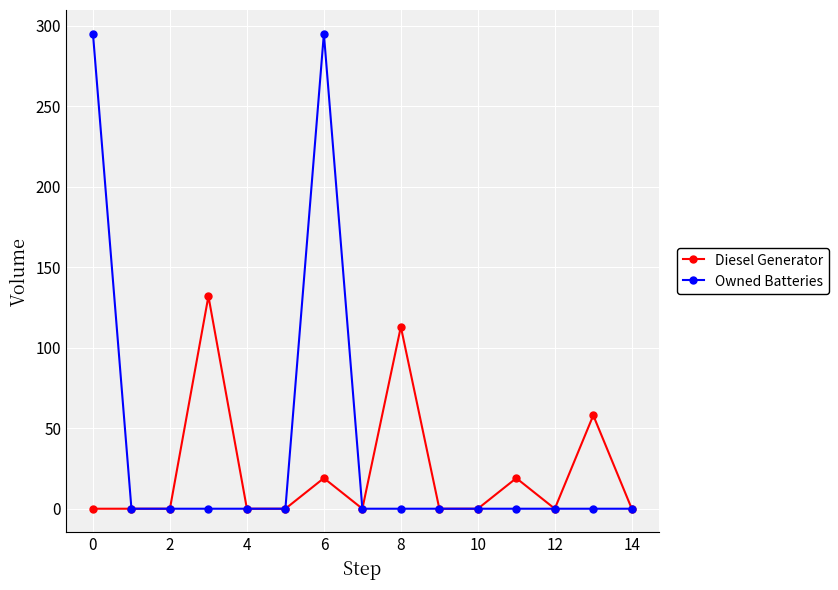

Which series has the largest range (max minus min)?

Owned Batteries